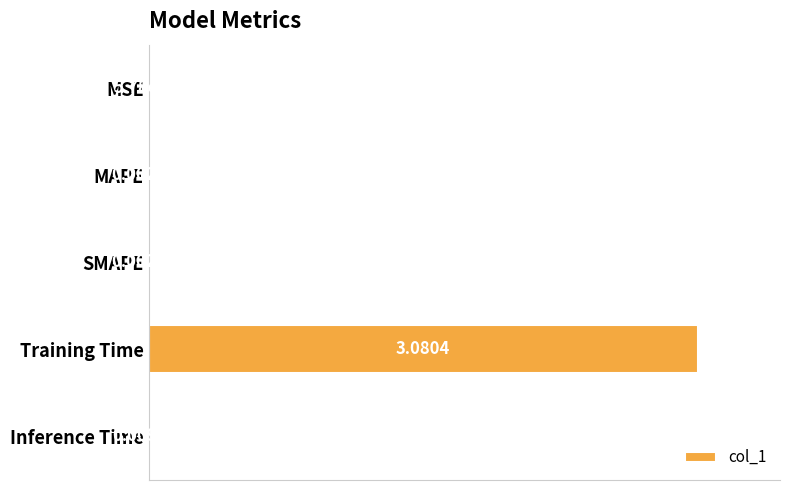

How many distinct data groups are displayed?

1